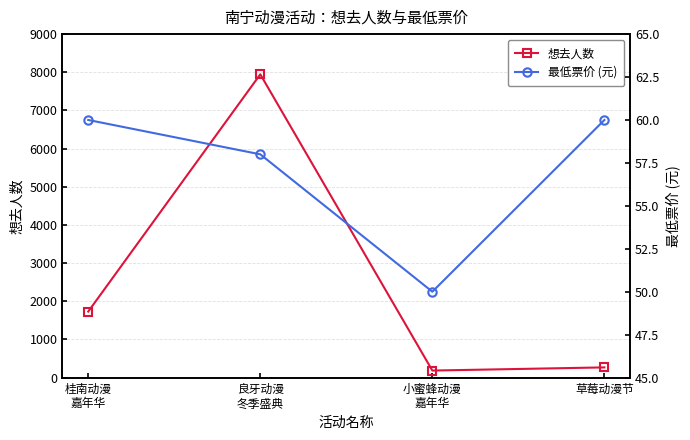

What is the average value of the 想去人数 series?

2532